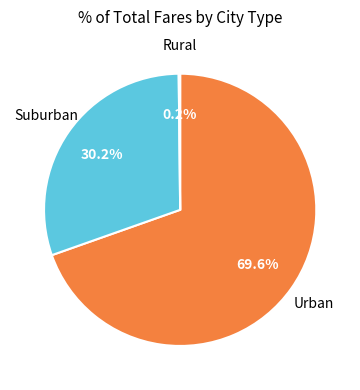

Is there any slice that represents more than half of the pie?

Yes